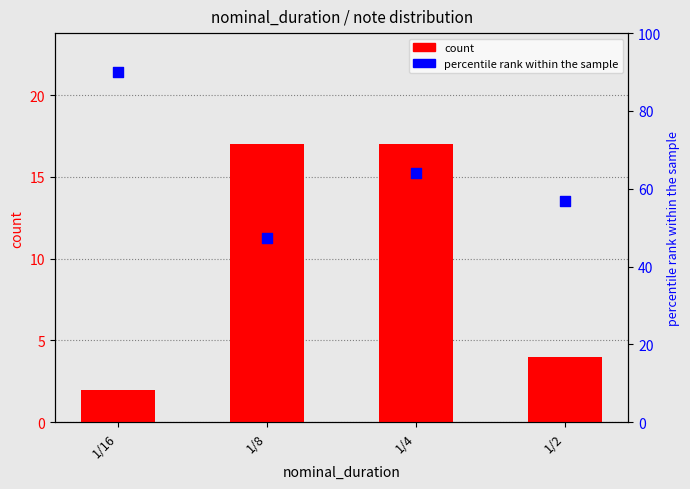

At which category is the sum across all series the highest?

1/16